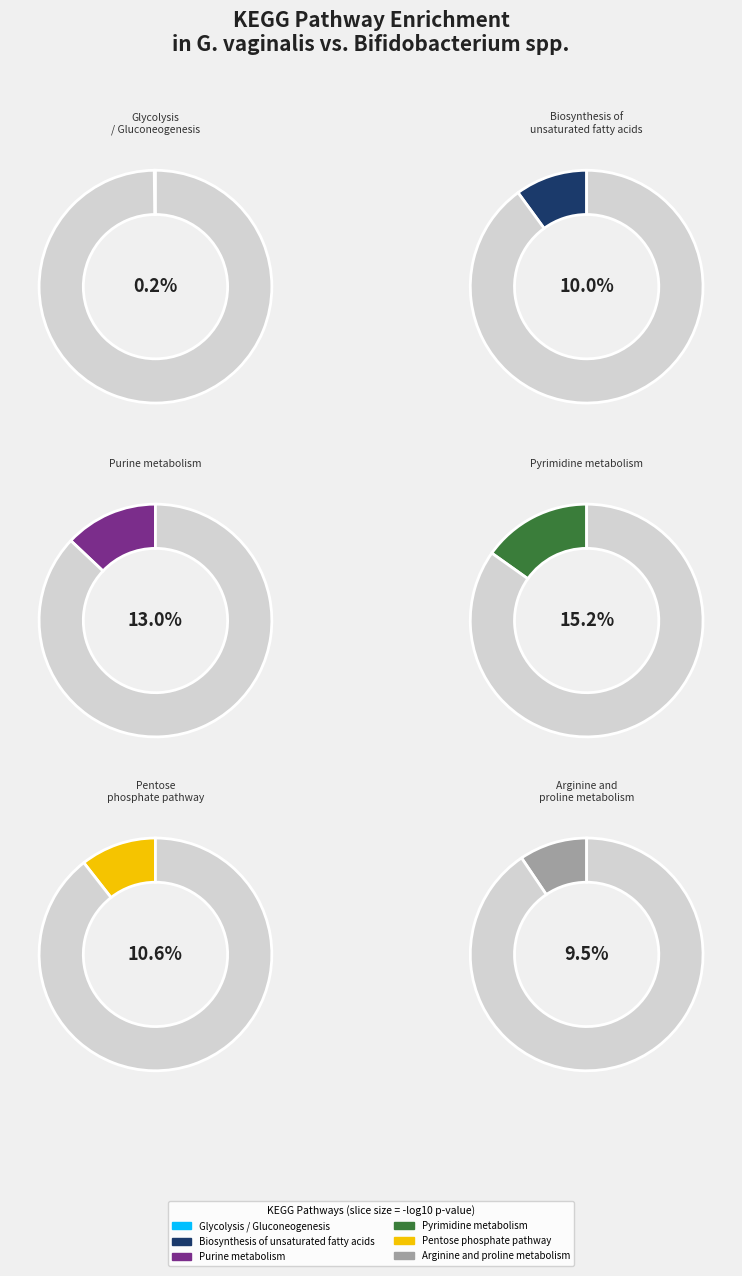

Does Arginine and proline metabolism account for over 50% of the chart?

No